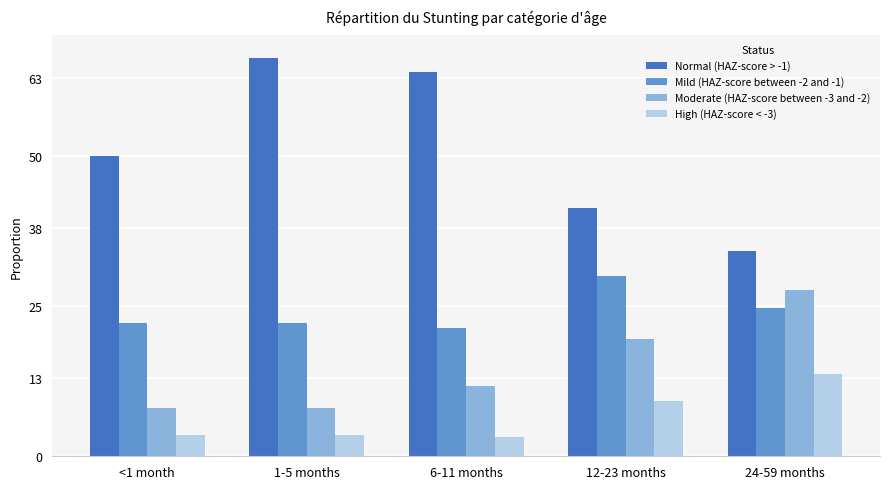

What are all the series names shown in the legend?

Normal (HAZ-score > -1), Mild (HAZ-score between -2 and -1), Moderate (HAZ-score between -3 and -2), High (HAZ-score < -3)